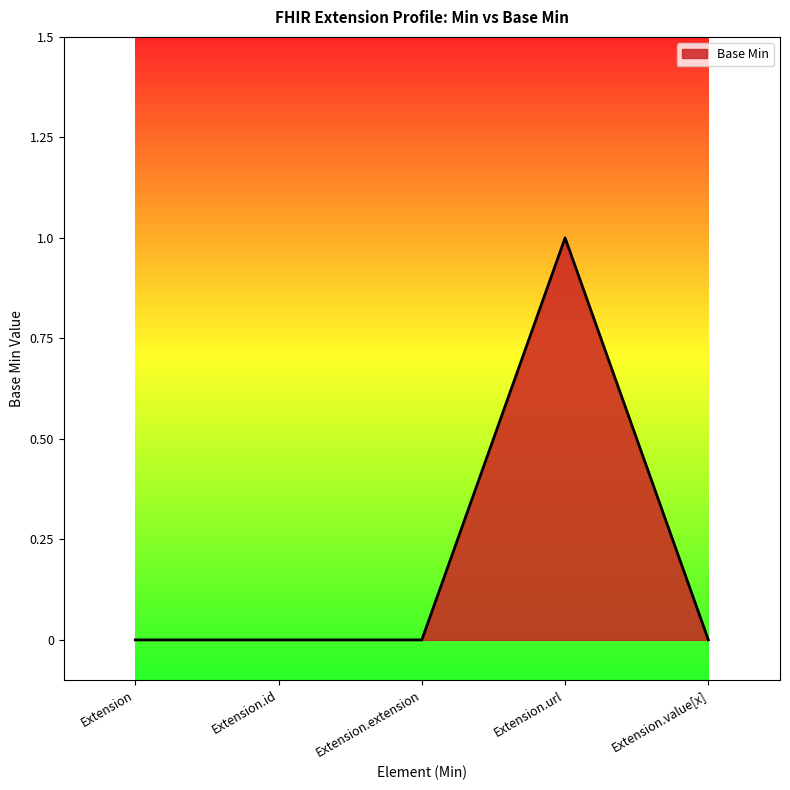

Is it true that the value at Extension.extension is 0?

True